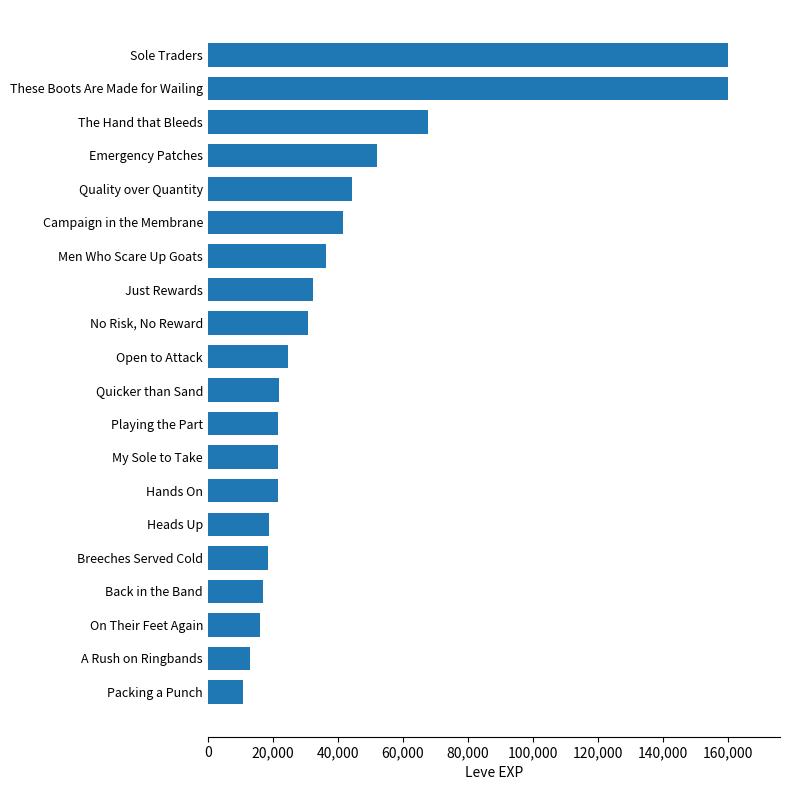

Between On Their Feet Again and These Boots Are Made for Wailing, which is larger?

These Boots Are Made for Wailing